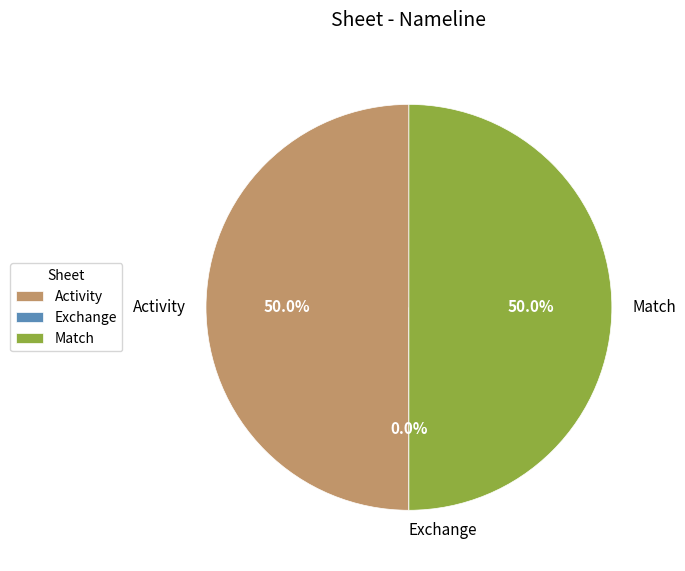

Count the number of slices in the pie.

3